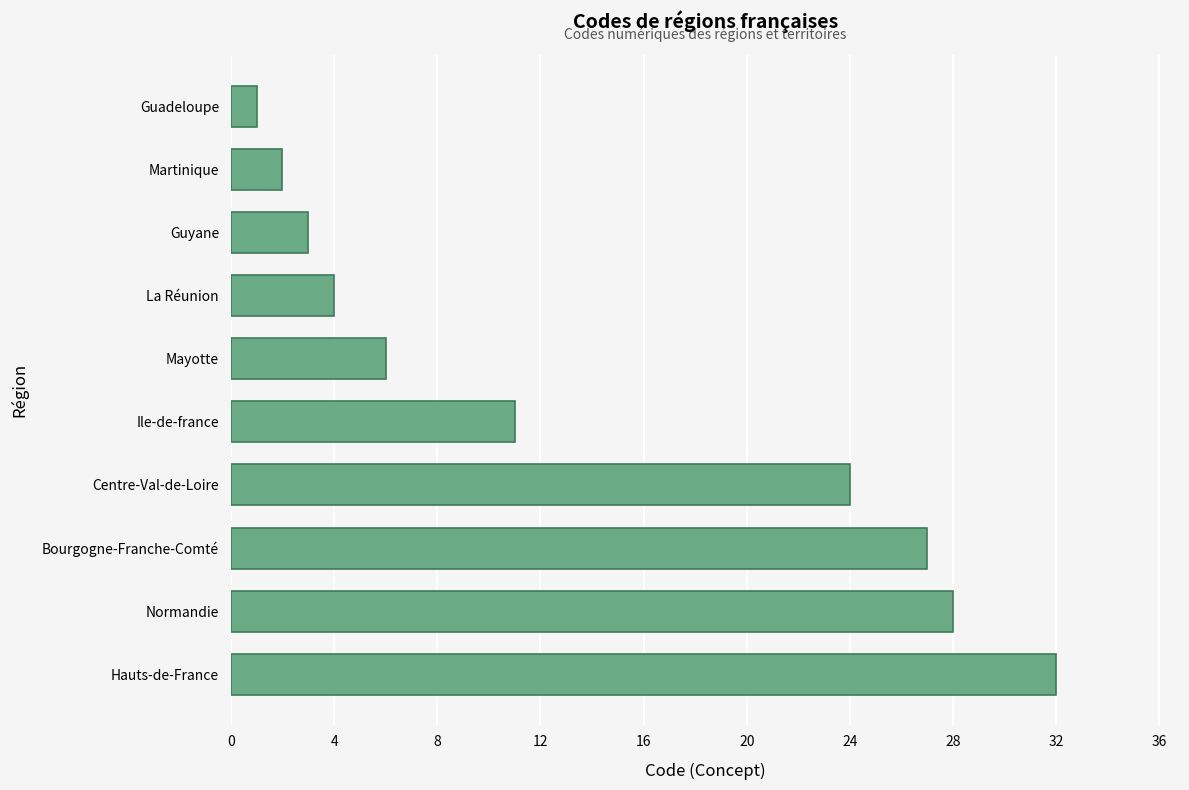

What is the average value?

14